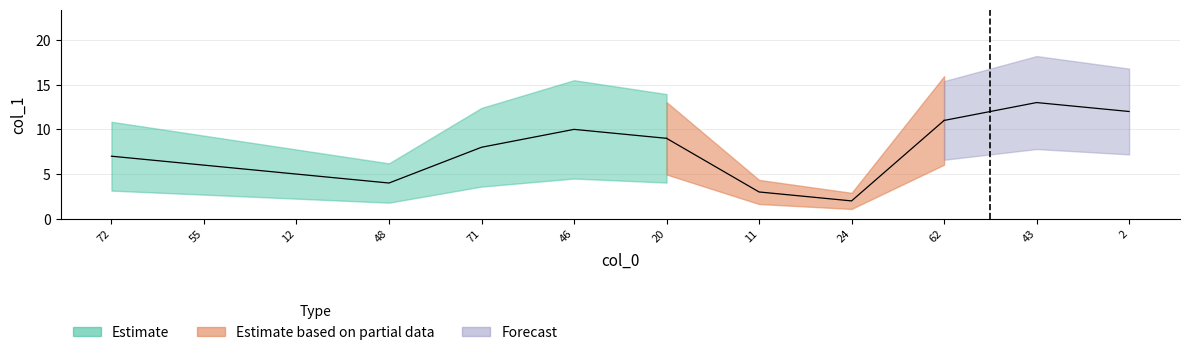

Is it true that the value at 46 is 10?

True